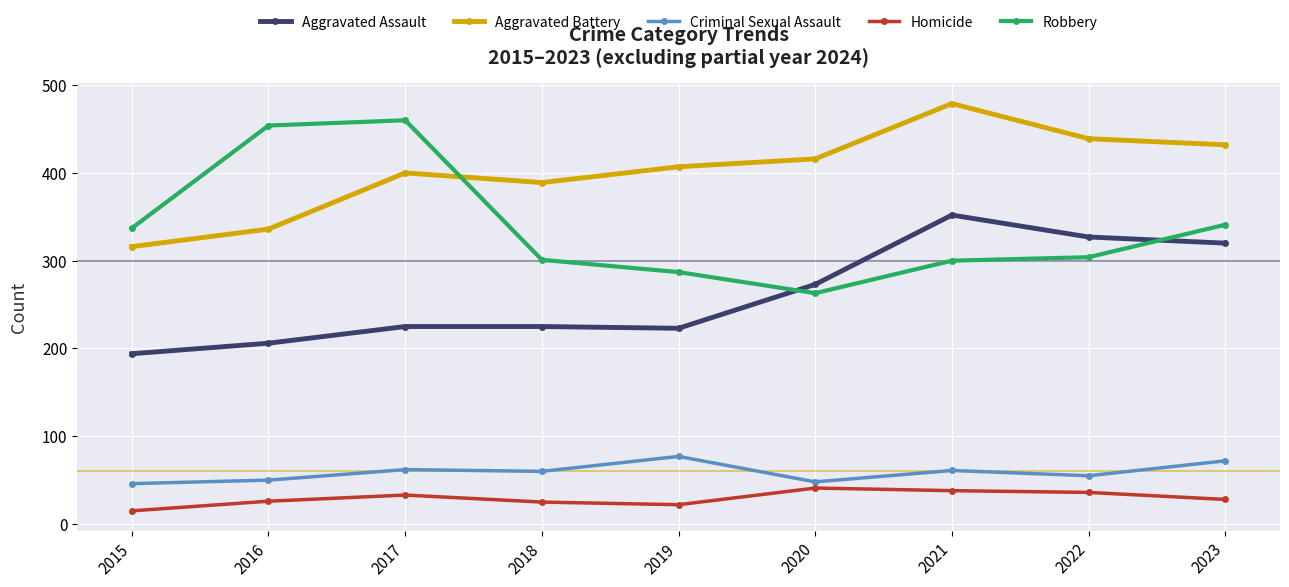

Which label corresponds to the smallest value in the chart?

2015